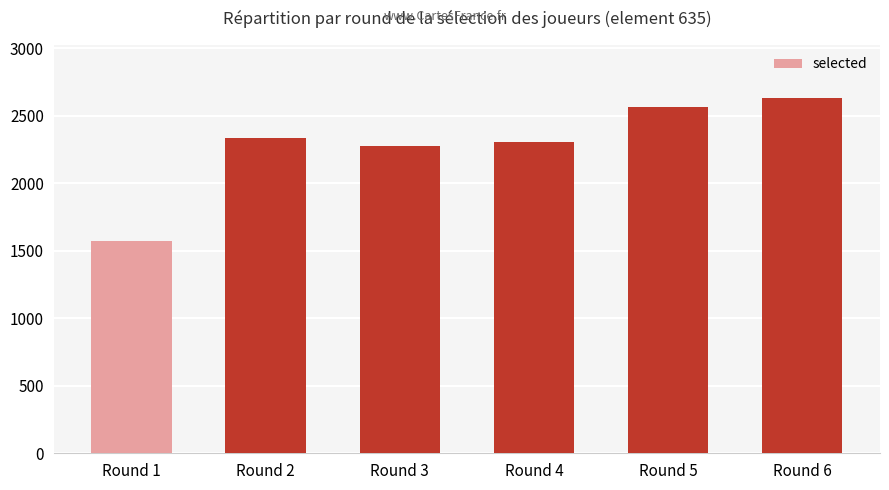

Which has a higher value, Round 6 or Round 5?

Round 6